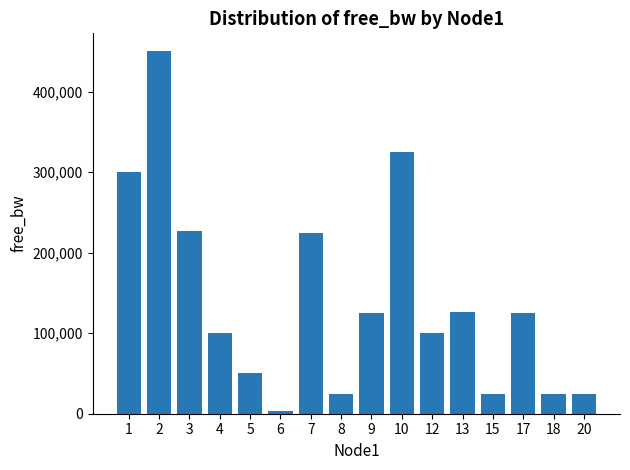

True or false: the data shows 24999.8 at 15.

True